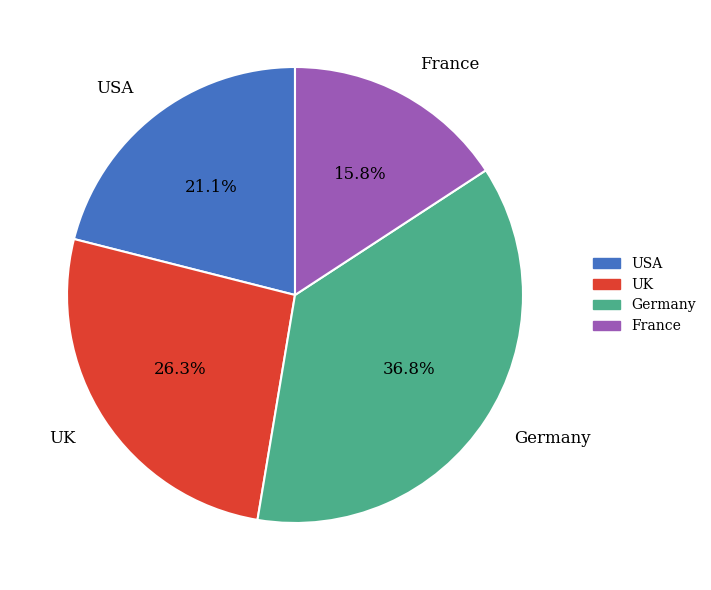

Which category has the biggest portion of the pie?

Germany